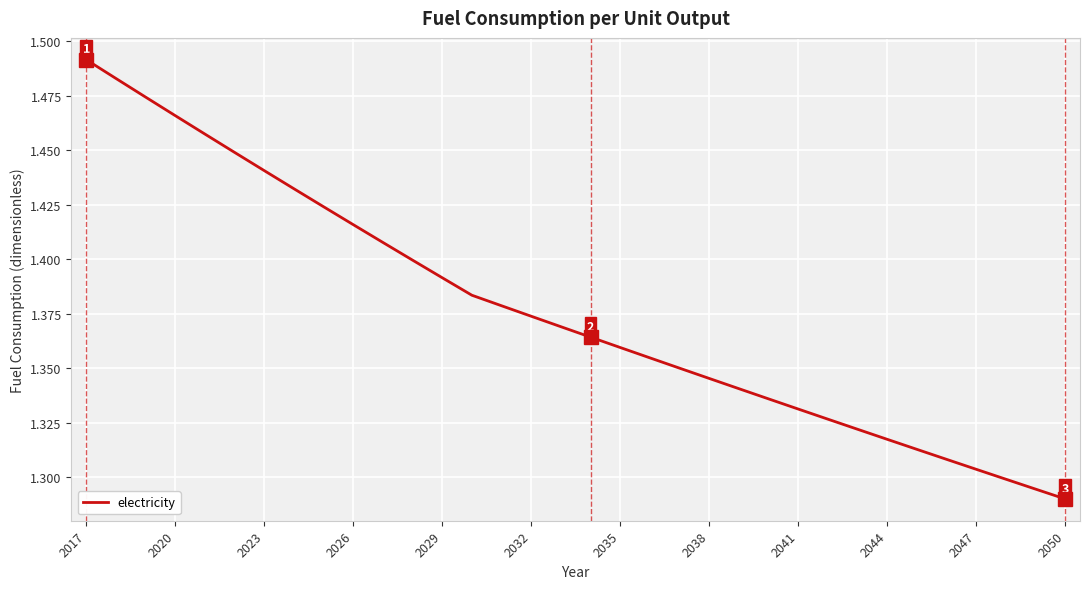

Does the chart display data point markers on the line(s)?

No